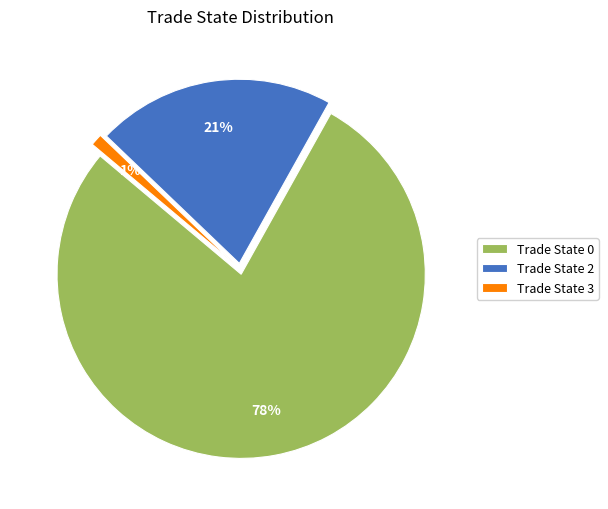

To the nearest percent, what is the difference between the Trade State 0 and Trade State 3 slice percentages?

77%